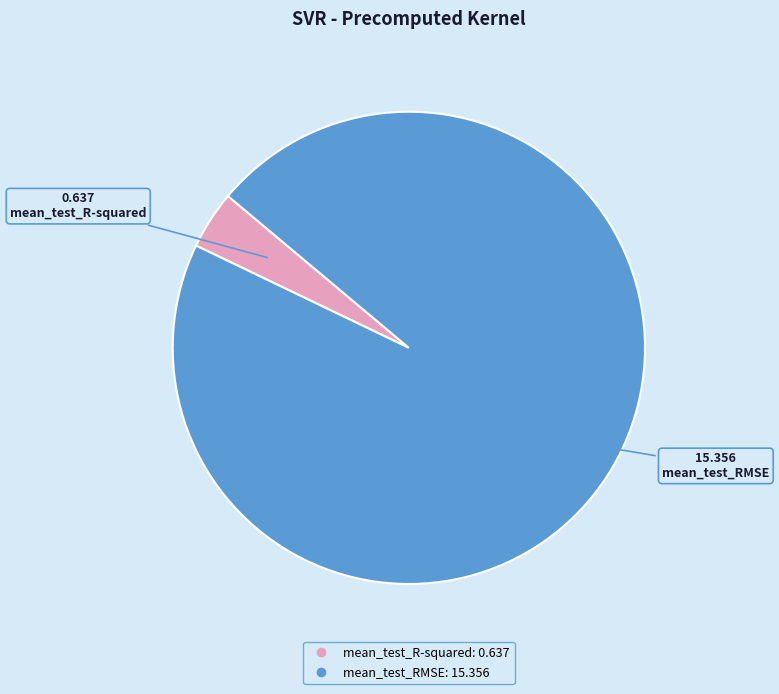

Which category has the smallest portion of the pie?

mean_test_R-squared